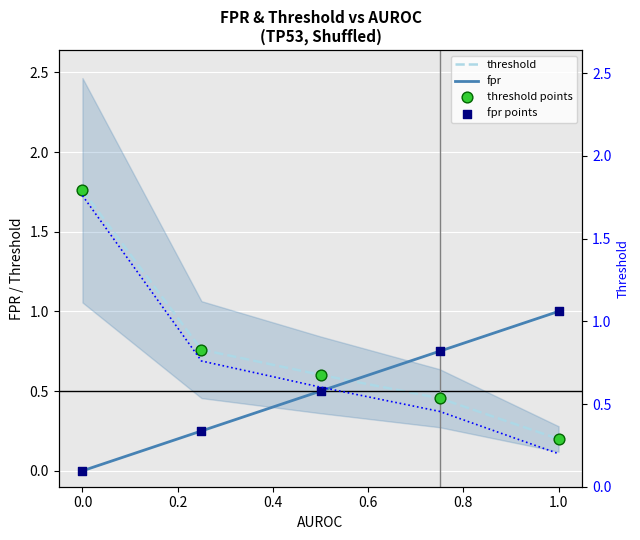

At how many categories does at least one series exceed 1?

1